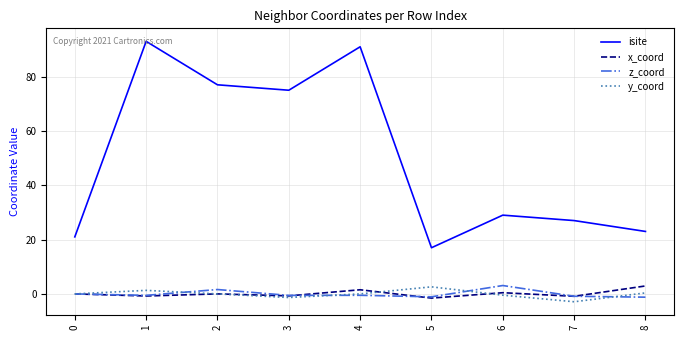

True or false: isite has a value of 77.0 at 2.

True